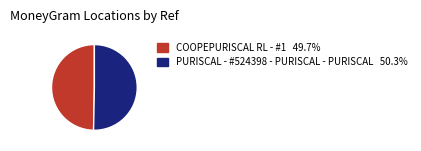

Does COOPEPURISCAL RL - #1 account for over 50% of the chart?

No